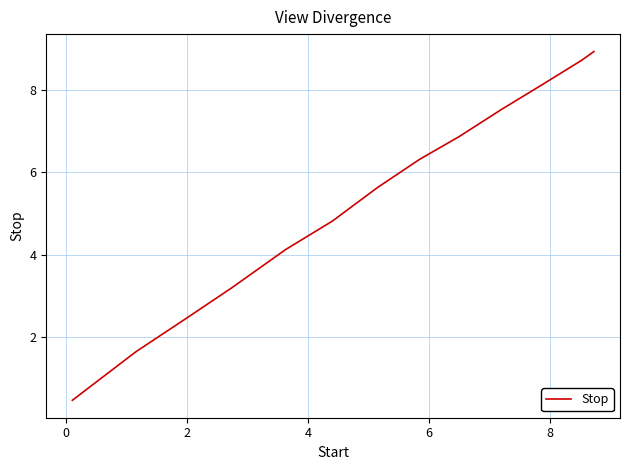

What is the difference between the second highest and second lowest values?

7.1